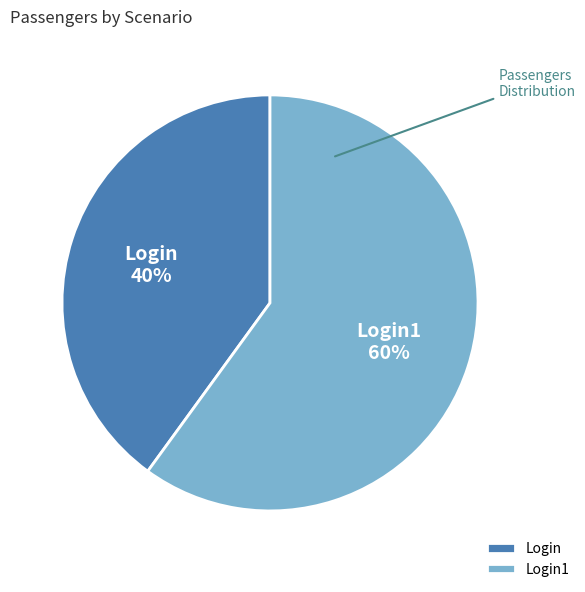

Rank the categories by value from lowest to highest.

Login, Login1